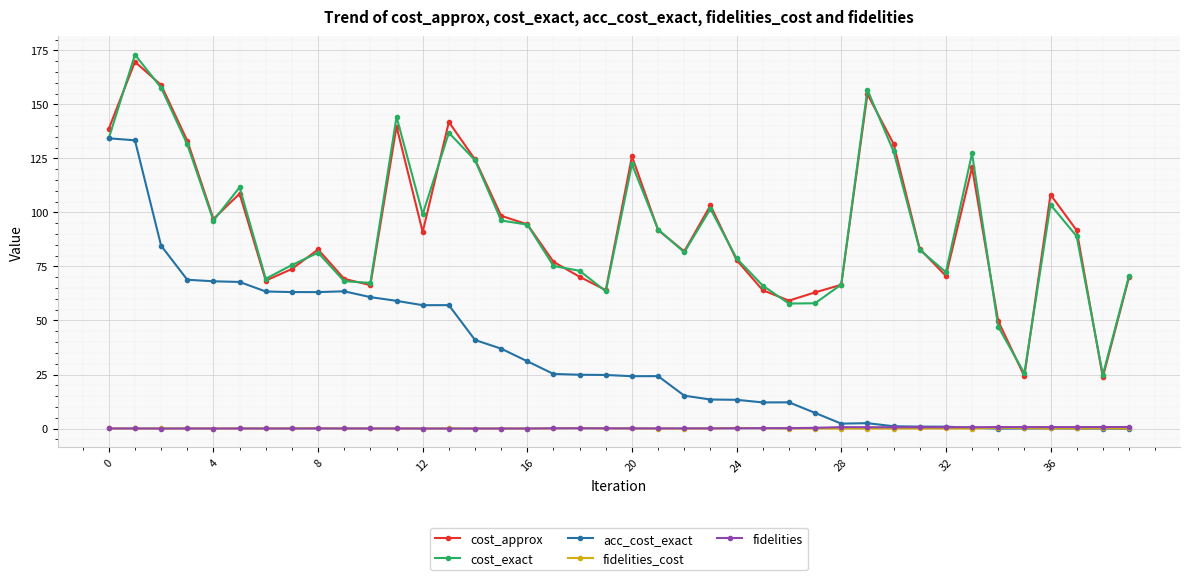

True or false: fidelities and cost_approx cross at least once.

False